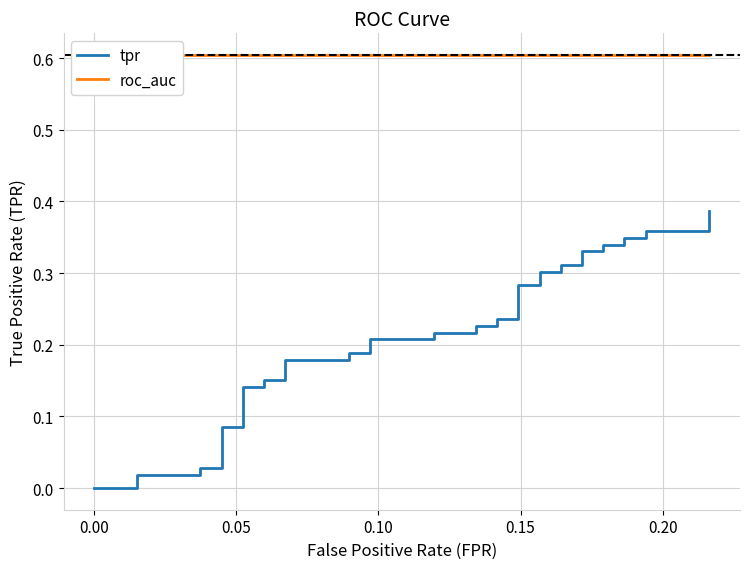

How many series are shown in this chart?

2